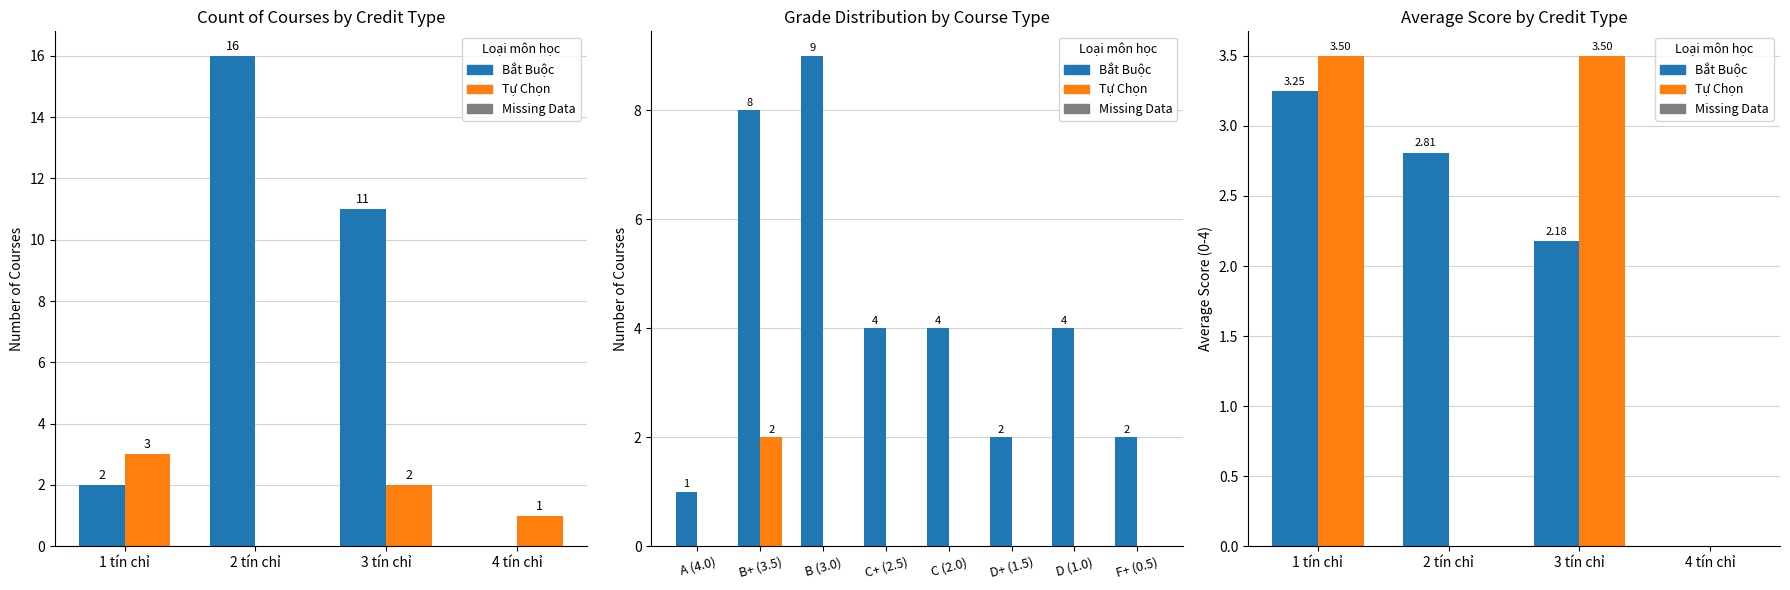

What is the maximum value for Tự Chọn?

3.5